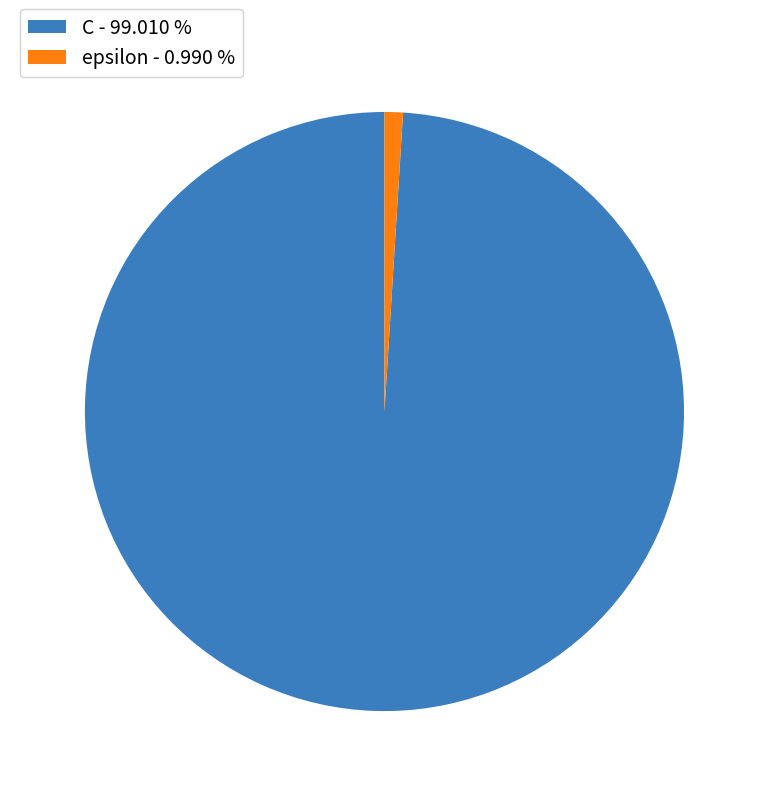

Does C - 99.010 % account for over 50% of the chart?

Yes